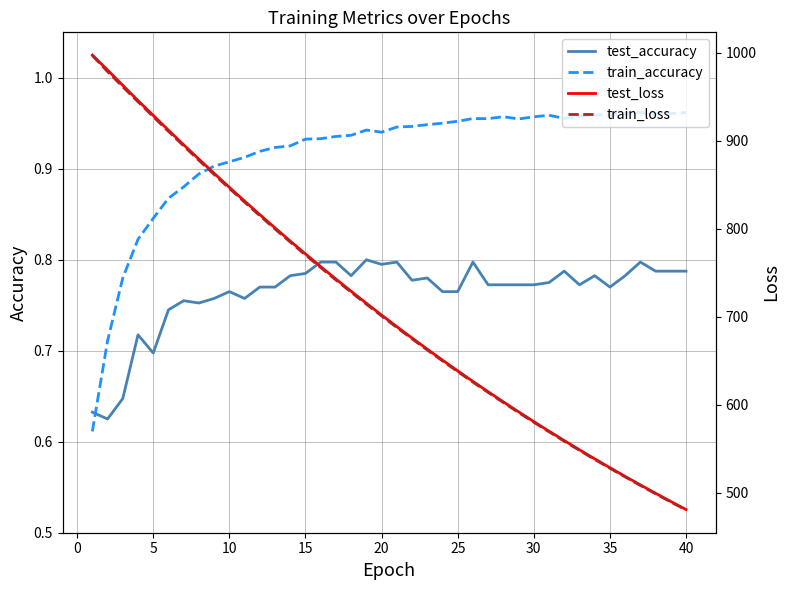

What are all the series names shown in the legend?

test_accuracy, train_accuracy, test_loss, train_loss